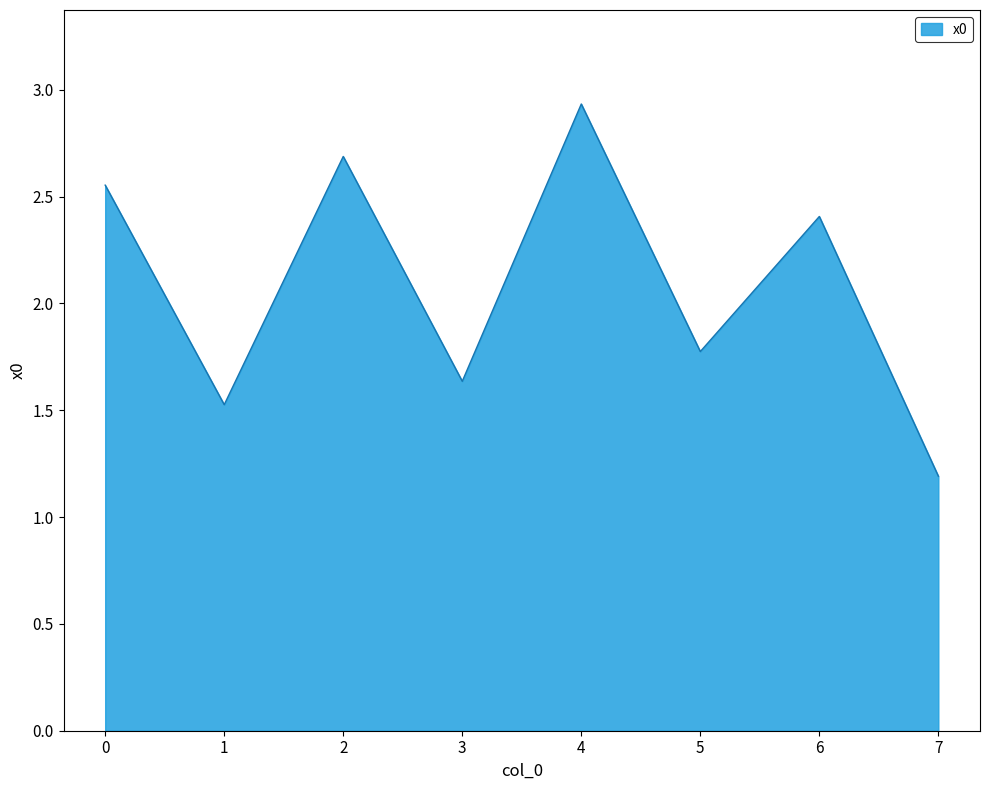

Does the chart display data point markers on the line(s)?

No